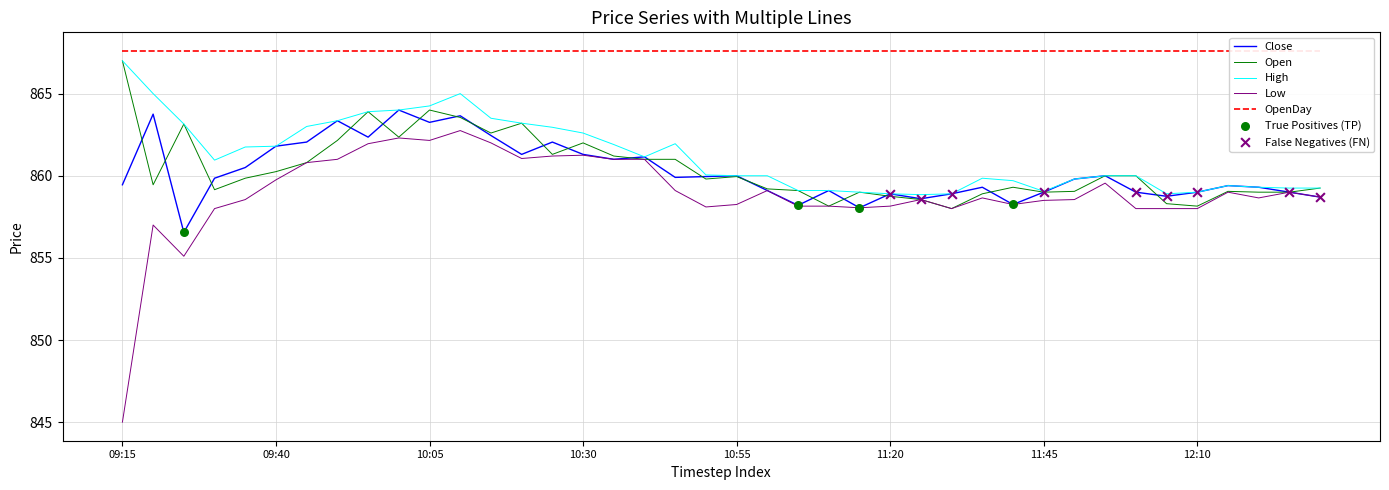

Which series has the largest total across all categories?

High